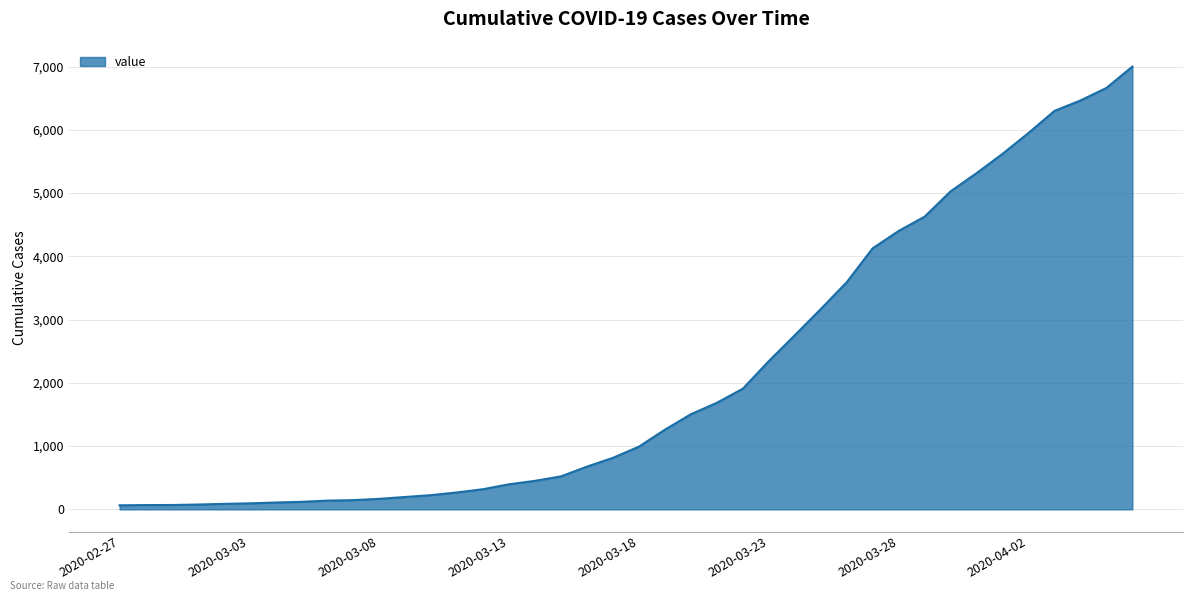

What is the maximum value shown in the chart?

7001